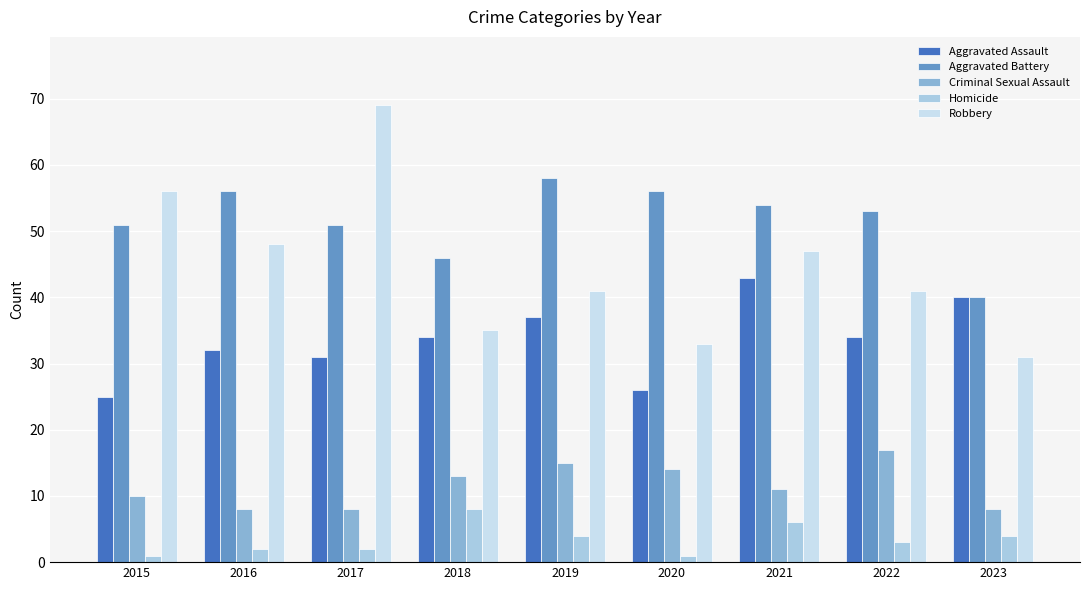

Is it true that Criminal Sexual Assault equals 17 at 2022?

True